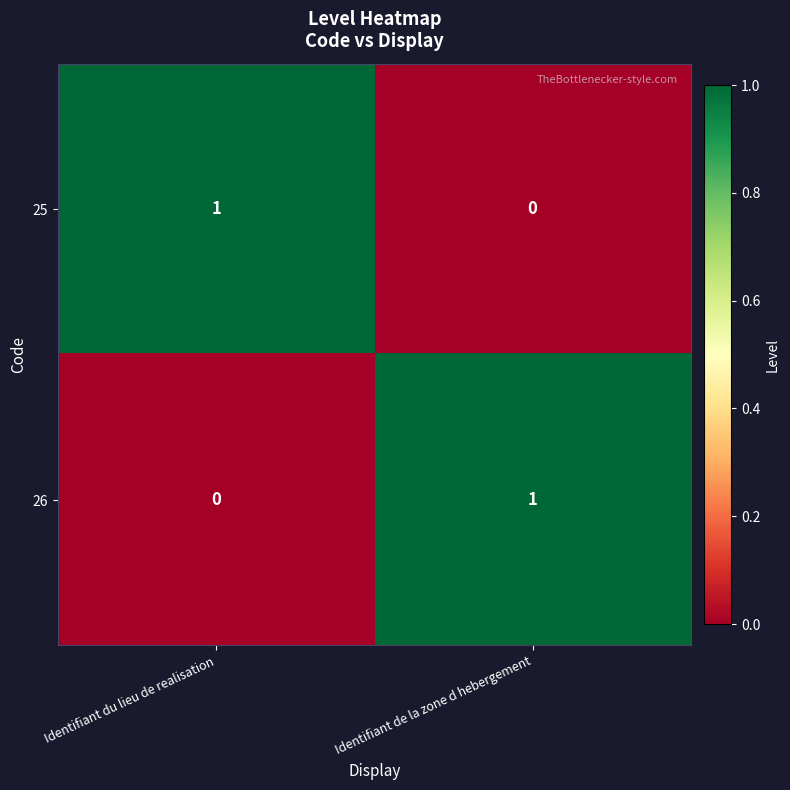

Reading left to right, what are all the values shown in this chart?

25: 1	0
26: 0	1